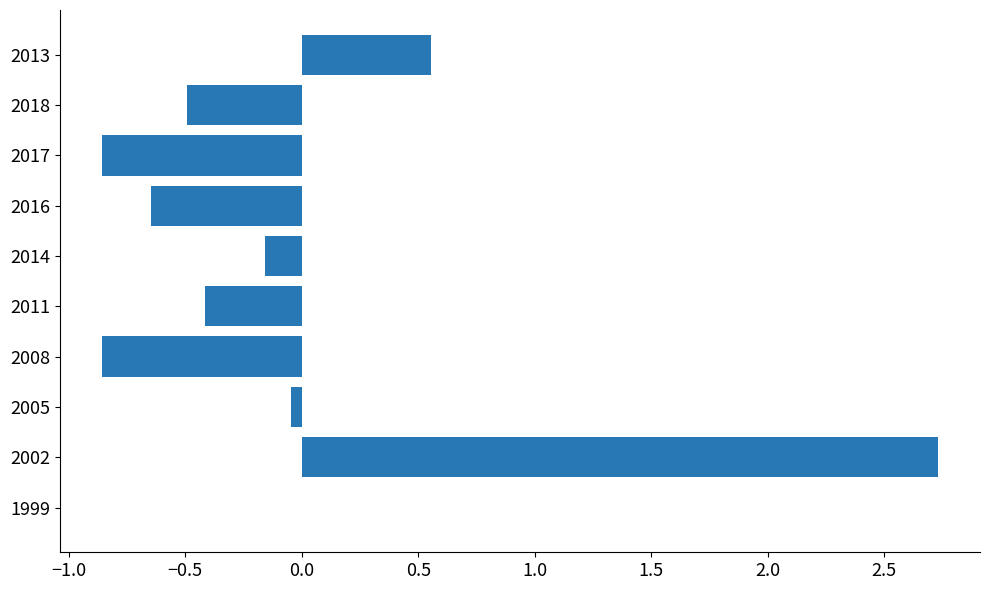

Is it true that the value at 2011 is -0.4?

True